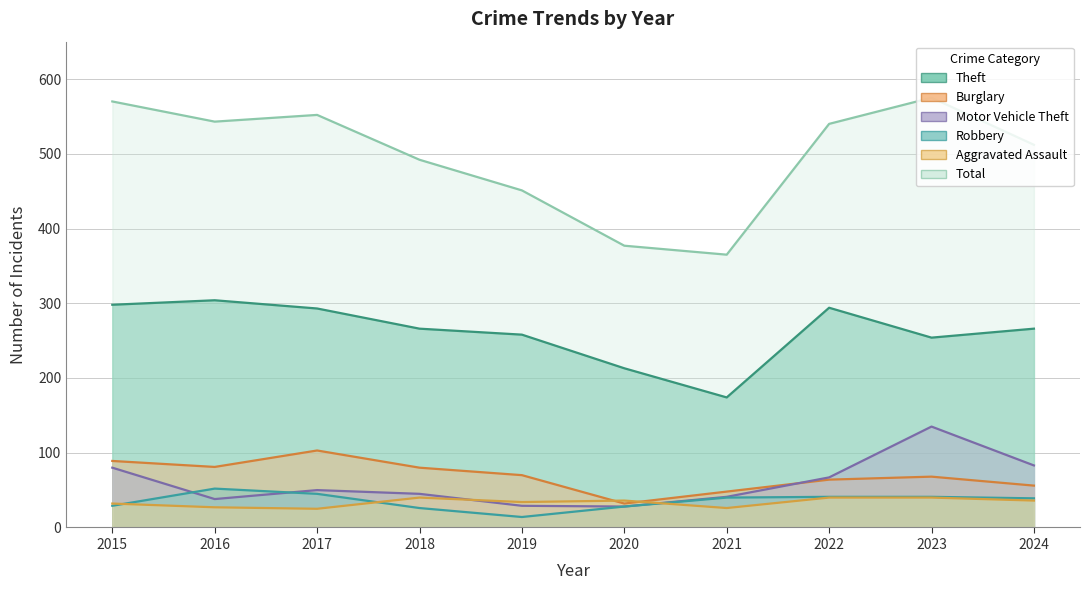

True or false: Aggravated Assault has more than 2 interior local peaks.

False